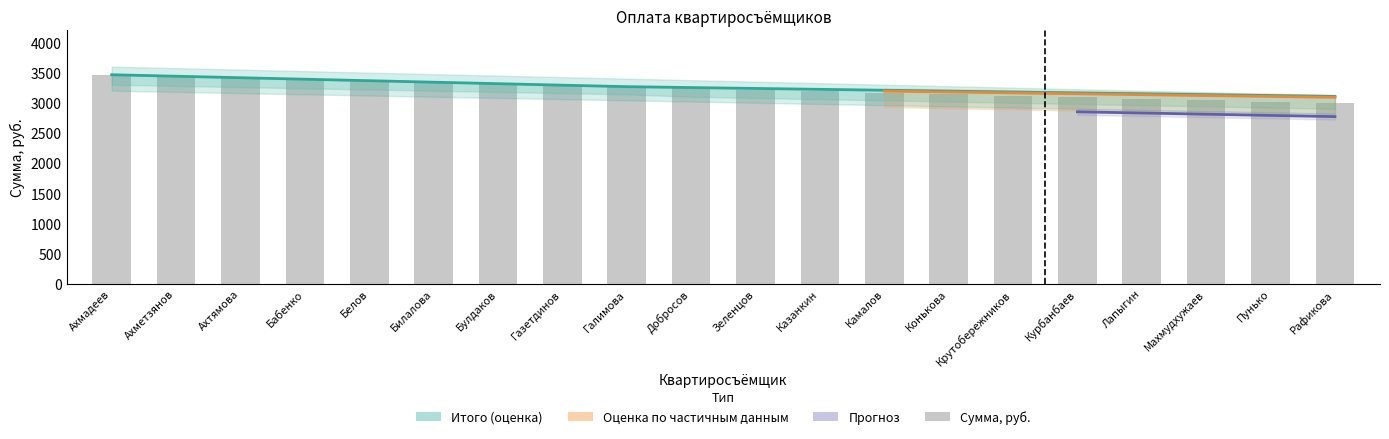

The Сумма, руб. series shows 2386.9 at Ахтямова. True or false?

False